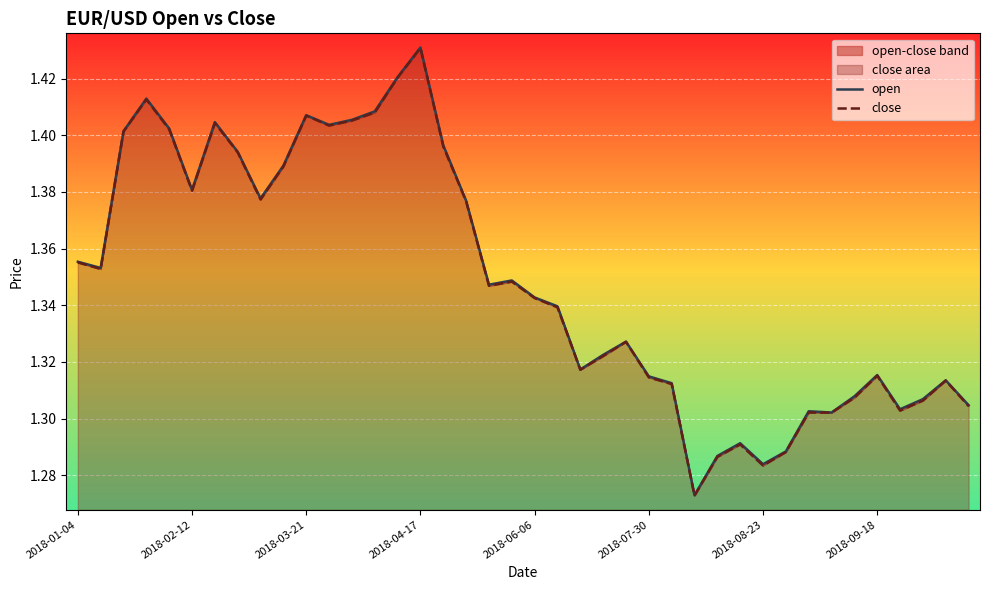

What position from the left is 2018-06-06?

21